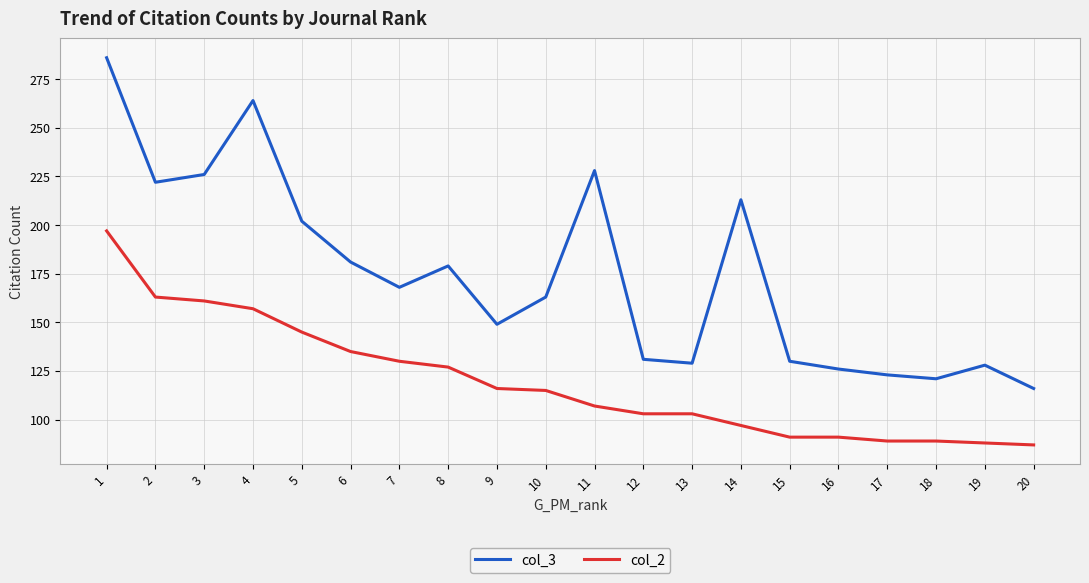

Reading left to right, list all the values displayed in this chart.

col_3: 1=286	2=222	3=226	4=264	5=202	6=181	7=168	8=179	9=149	10=163	11=228	12=131	13=129	14=213	15=130	16=126	17=123	18=121	19=128	20=116
col_2: 1=197	2=163	3=161	4=157	5=145	6=135	7=130	8=127	9=116	10=115	11=107	12=103	13=103	14=97	15=91	16=91	17=89	18=89	19=88	20=87